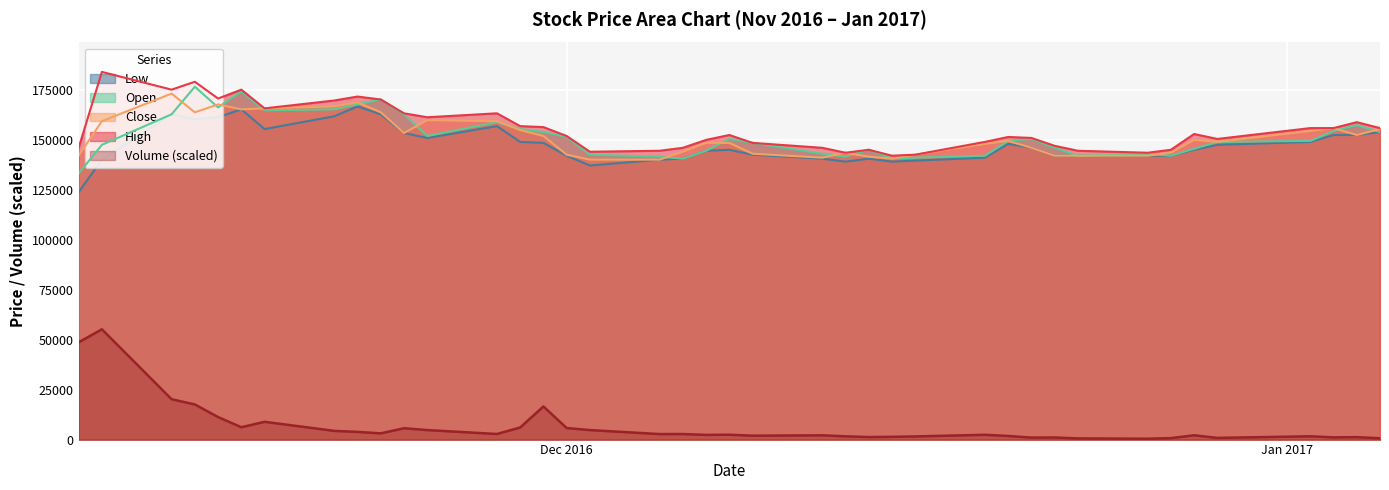

How many lines are shown in the chart?

5